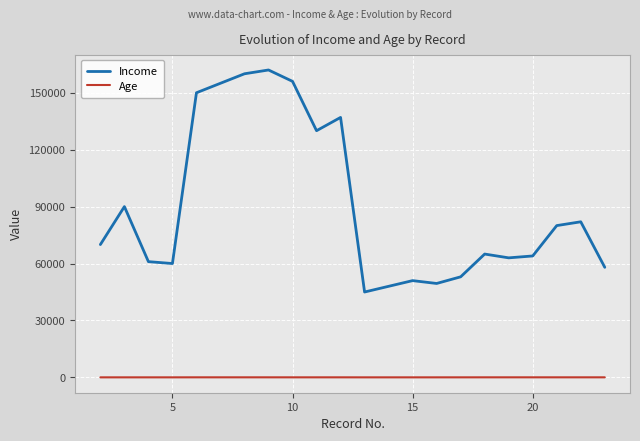

Rank the series by their maximum value, from highest to lowest.

Income, Age